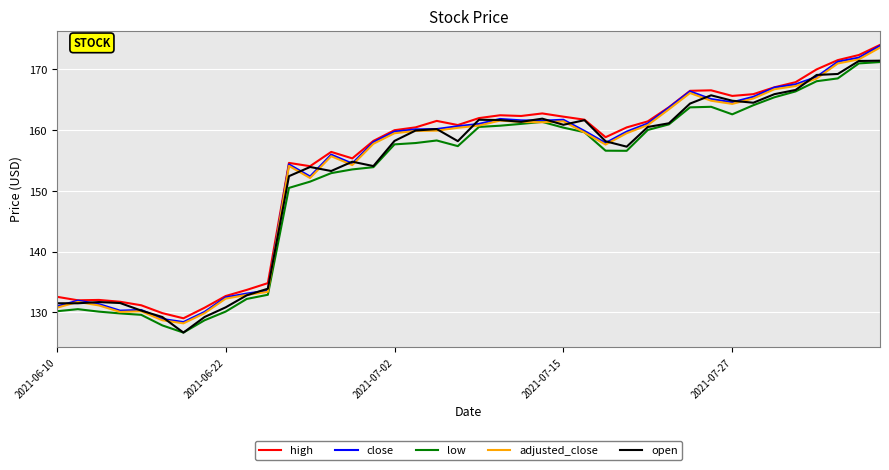

What is the greatest value displayed?

174.0